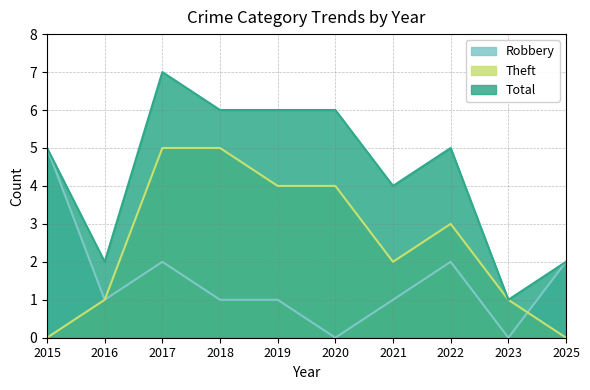

True or false: Robbery and Total intersect in this chart.

False